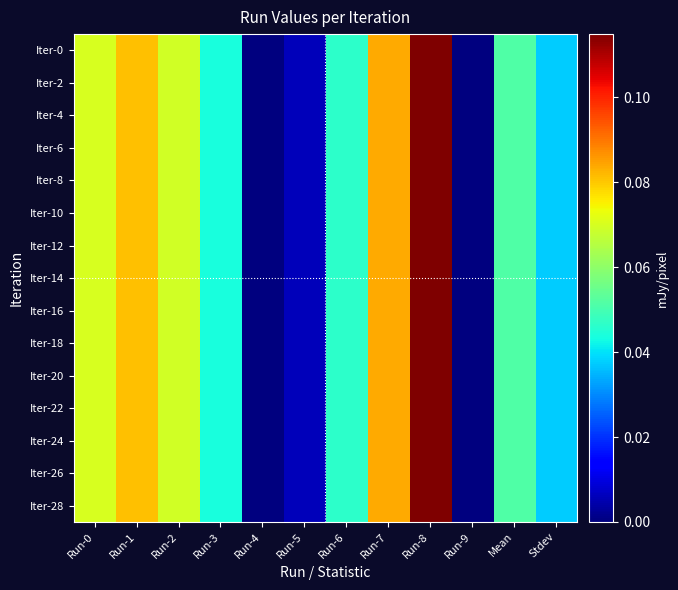

Rank the series by their maximum value, from highest to lowest.

Iter-0, Iter-2, Iter-4, Iter-6, Iter-8, Iter-10, Iter-12, Iter-14, Iter-16, Iter-18, Iter-20, Iter-22, Iter-24, Iter-26, Iter-28